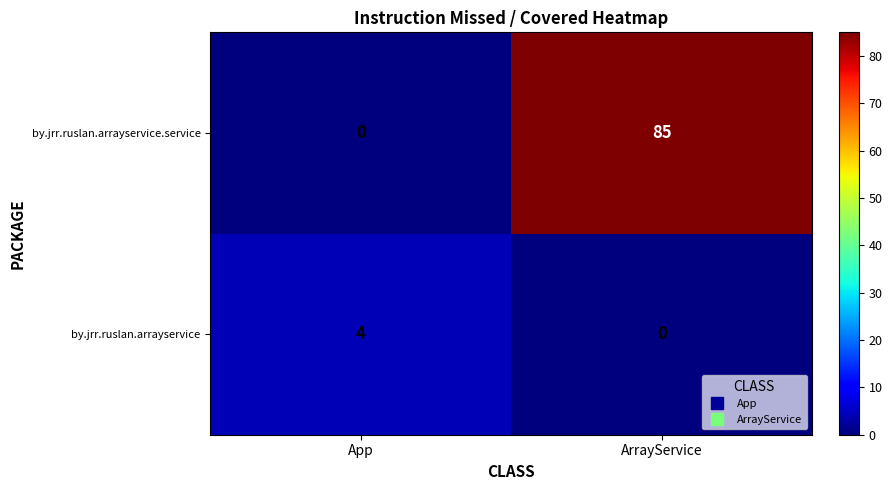

Which series has the largest total across all categories?

by.jrr.ruslan.arrayservice.service